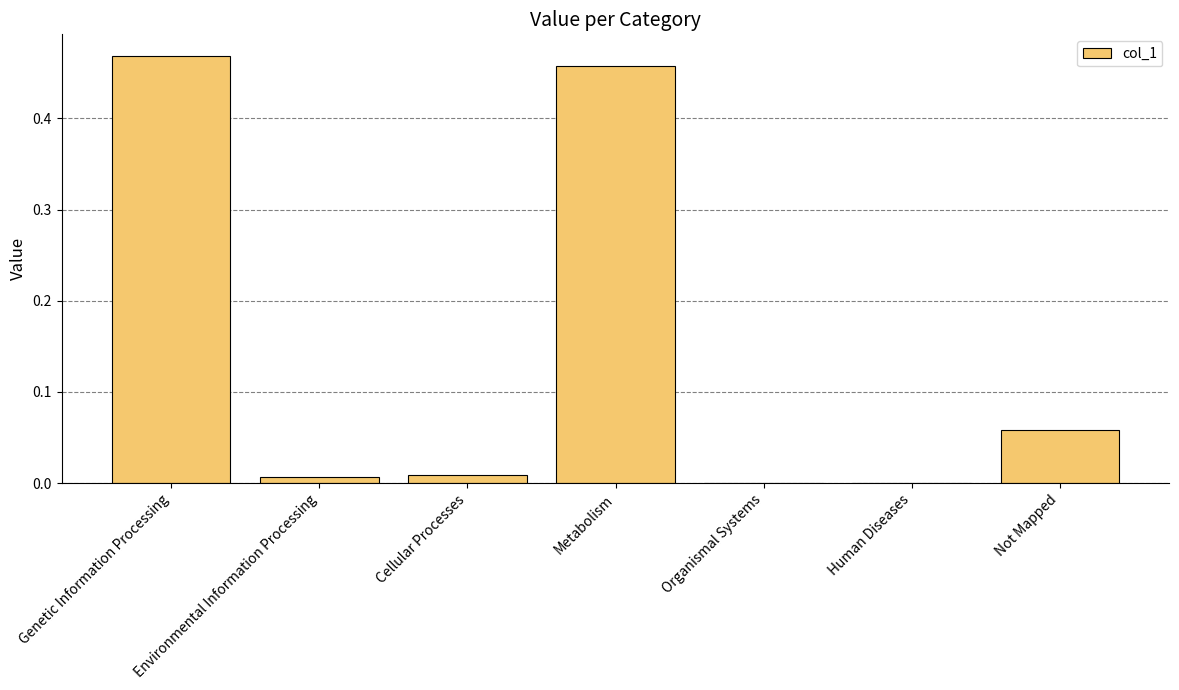

Which category has the highest value across all series?

Genetic Information Processing